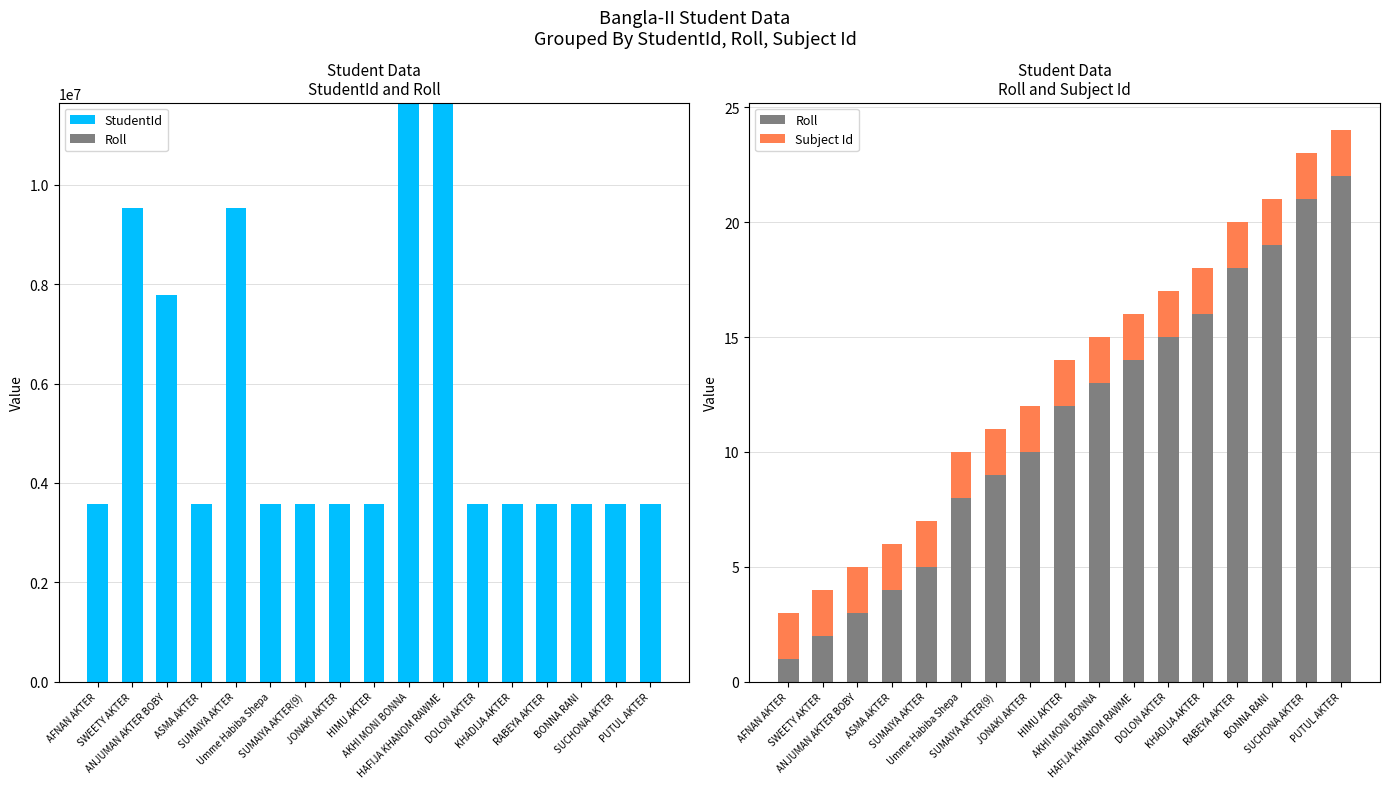

What is the minimum value for Subject Id?

2